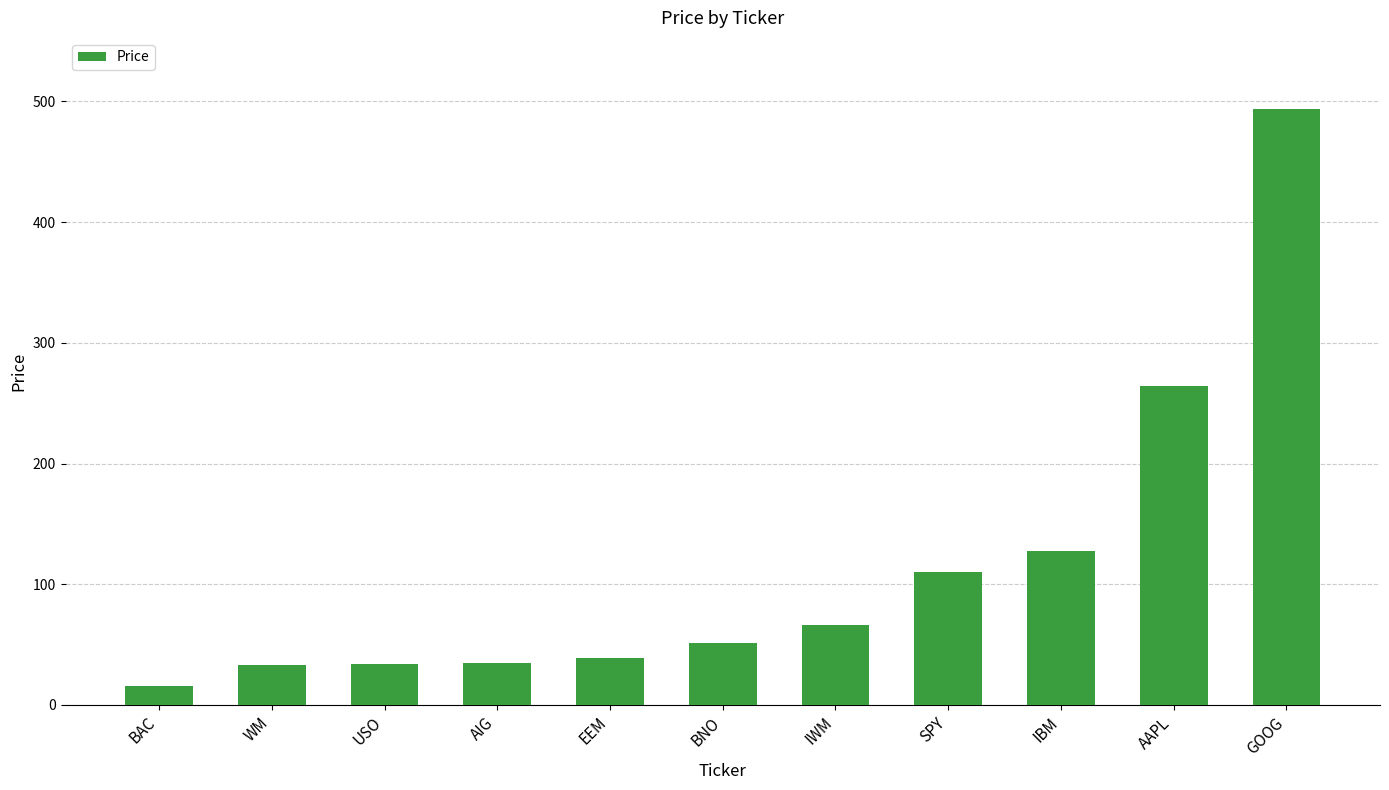

How many bars are there in total?

11